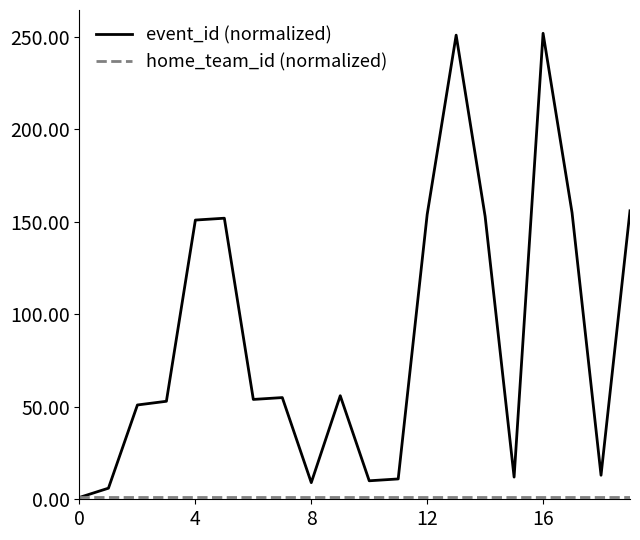

What is the maximum value shown in the chart?

252